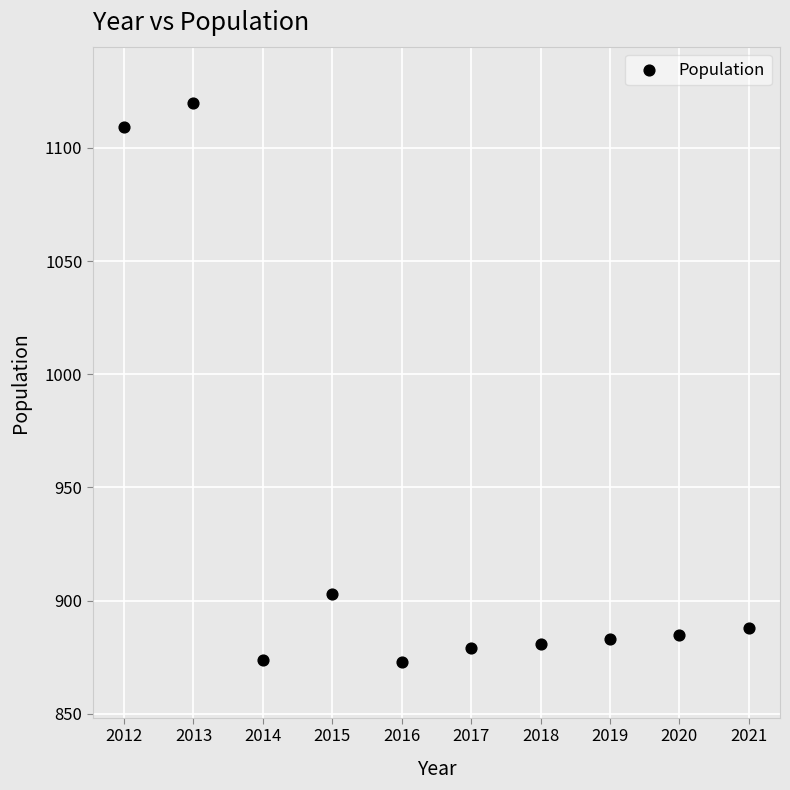

What Y value in the scatter plot is closest to 996?

903